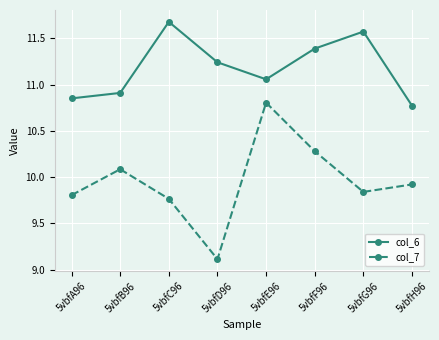

What is the difference between the col_6 values at 5vbfG96 and 5vbfD96?

0.3